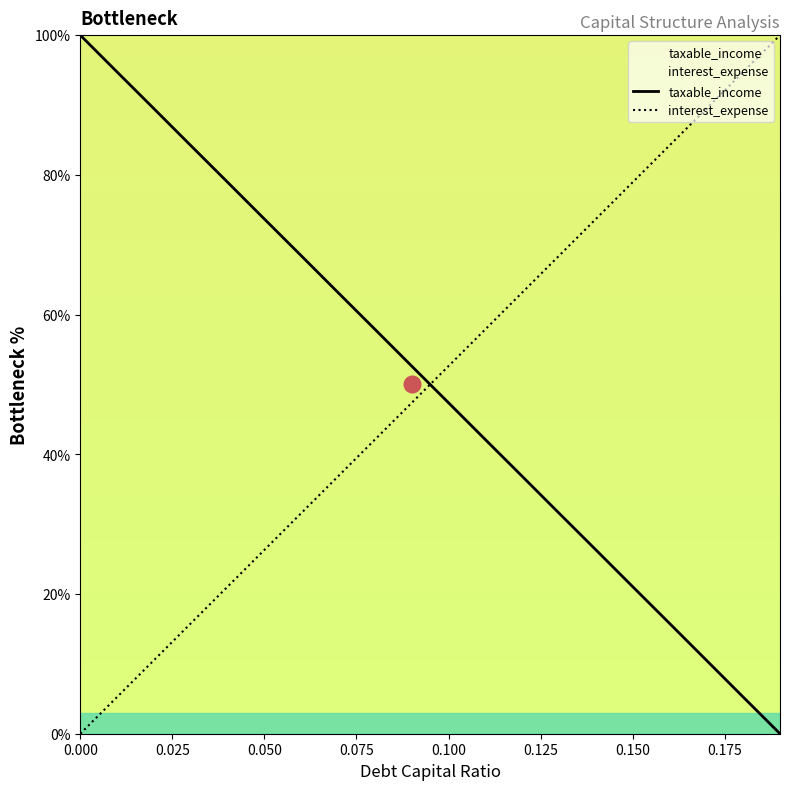

List the series in order of their overall mean, highest first.

interest_expense, taxable_income